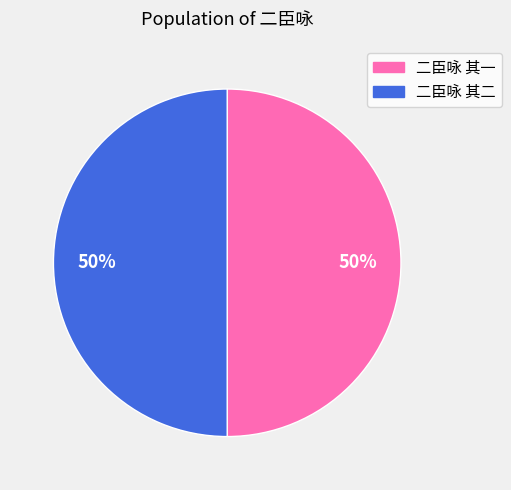

Combined, do 二臣咏 其一 and 二臣咏 其二 account for over 50%?

Yes